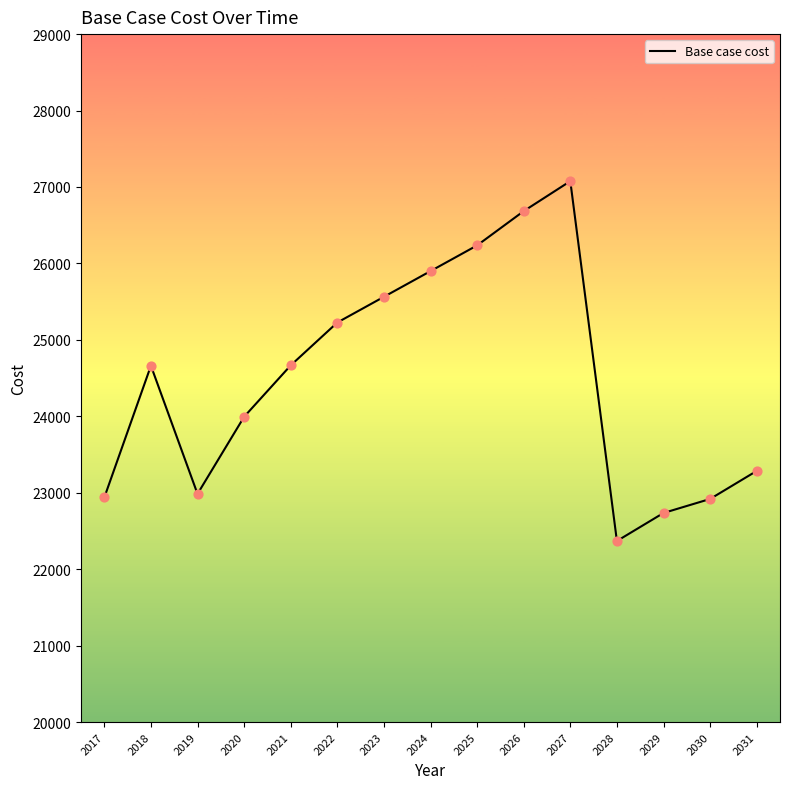

Which has a higher value, 2024 or 2030?

2024